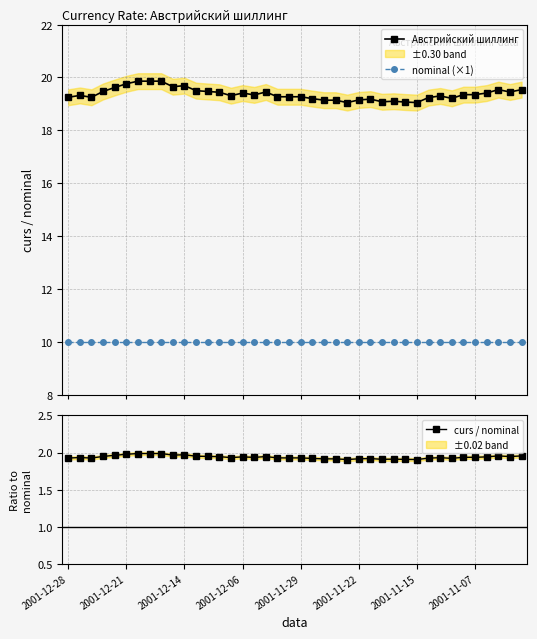

What is the maximum value for Австрийский шиллинг?

19.9